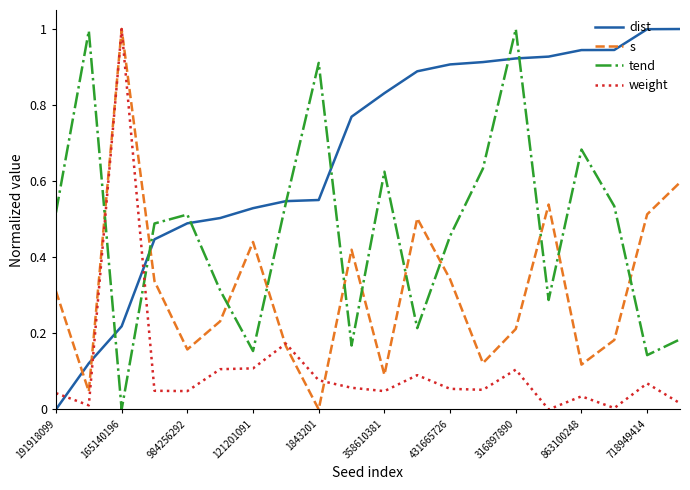

True or false: s has more than 0 interior local peaks.

True